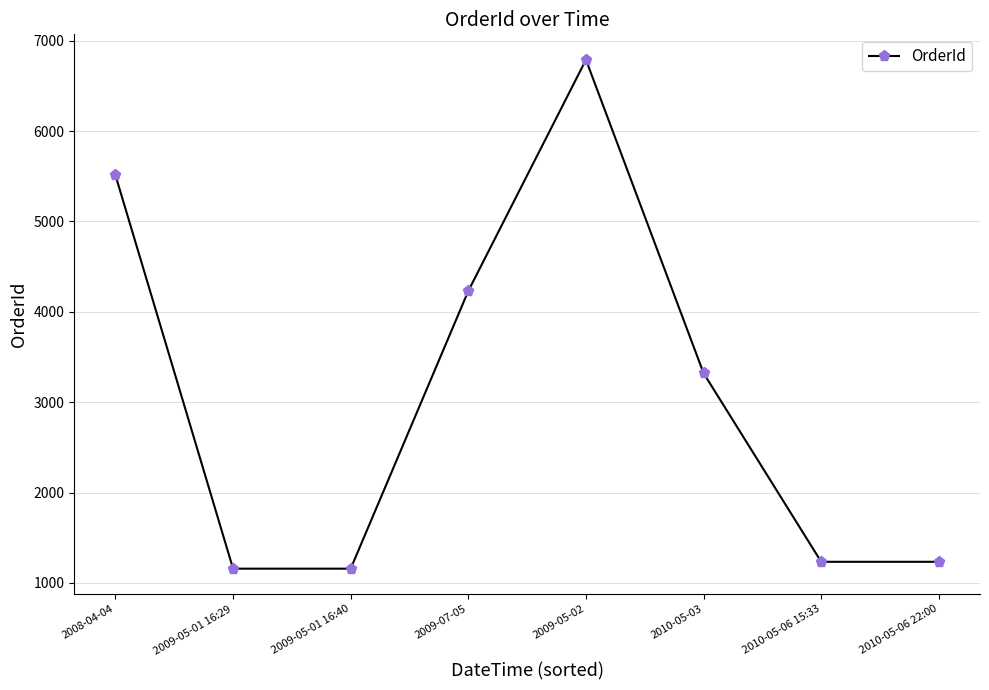

Reading left to right, what are all the values shown in this chart?

5512	1158	1158	4231	6789	3321	1234	1234